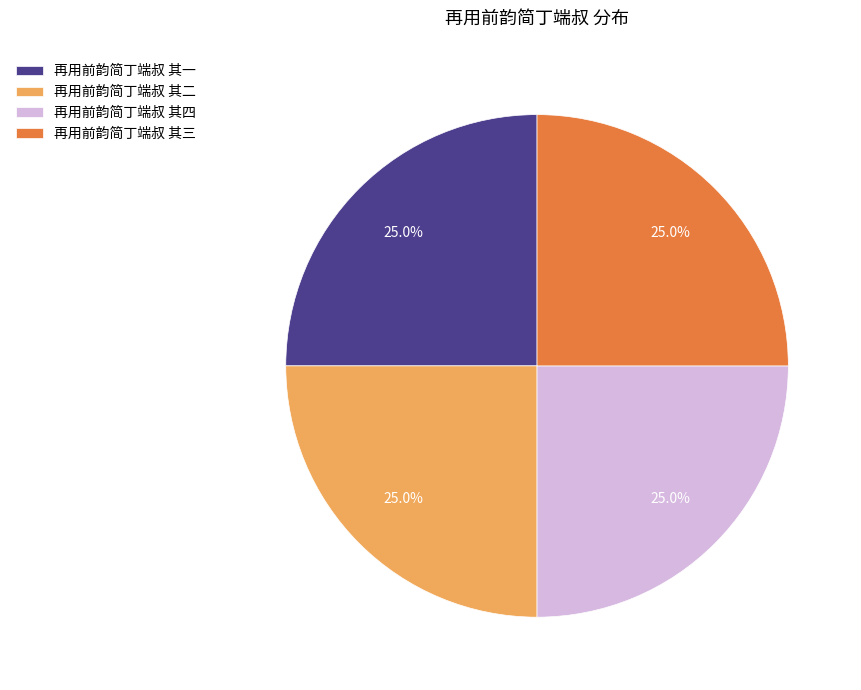

Does 再用前韵简丁端叔 其一 represent more than half of the total?

No